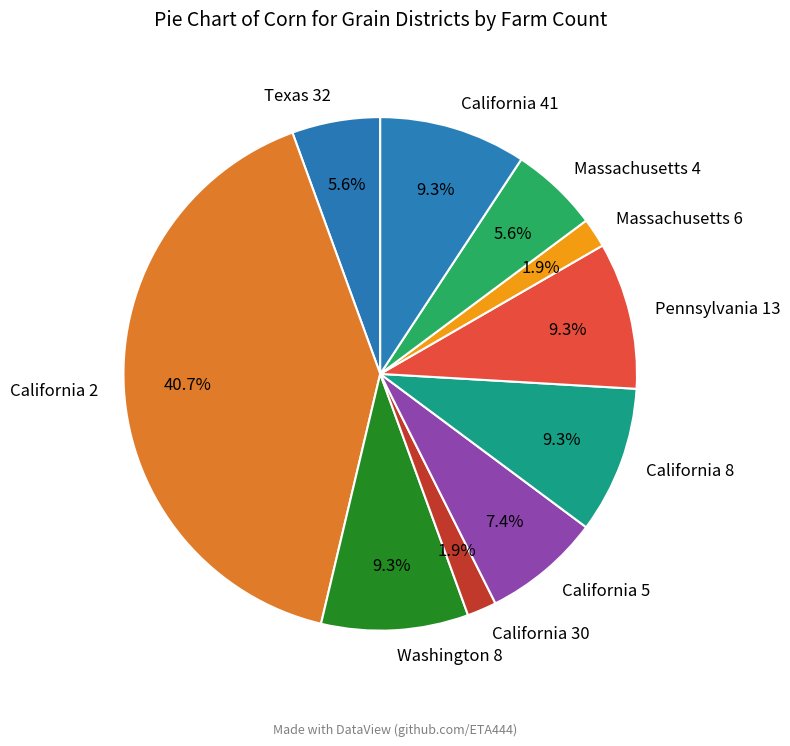

What is the ratio of the value at California 5 to the value at California 2?

0.2